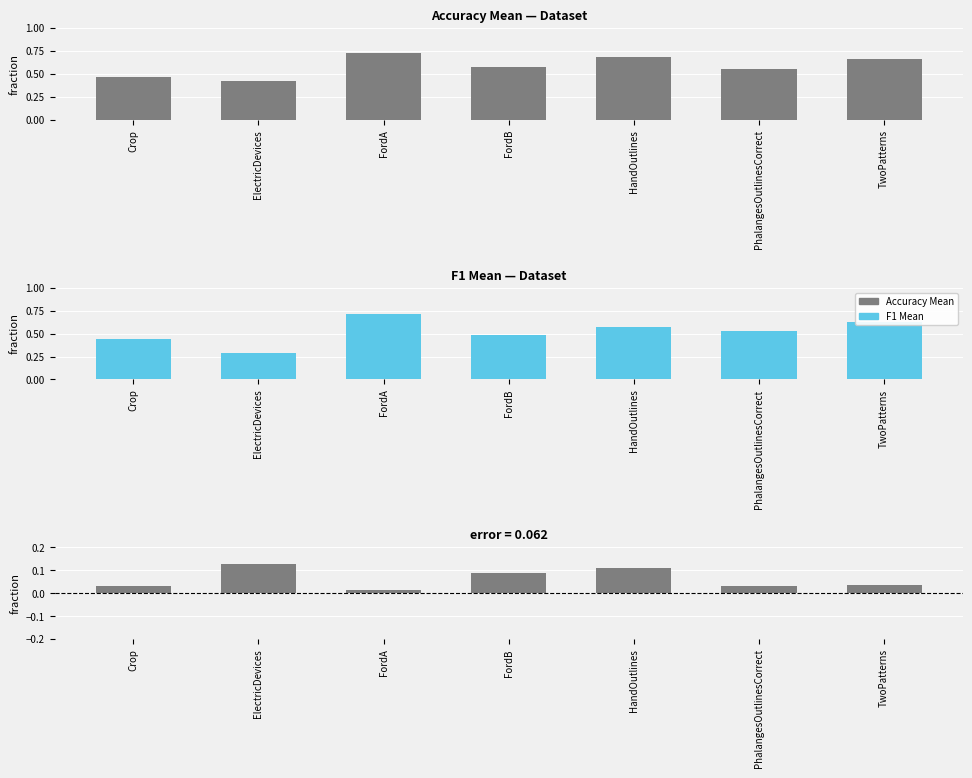

Which series has the widest spread of values?

F1 Mean